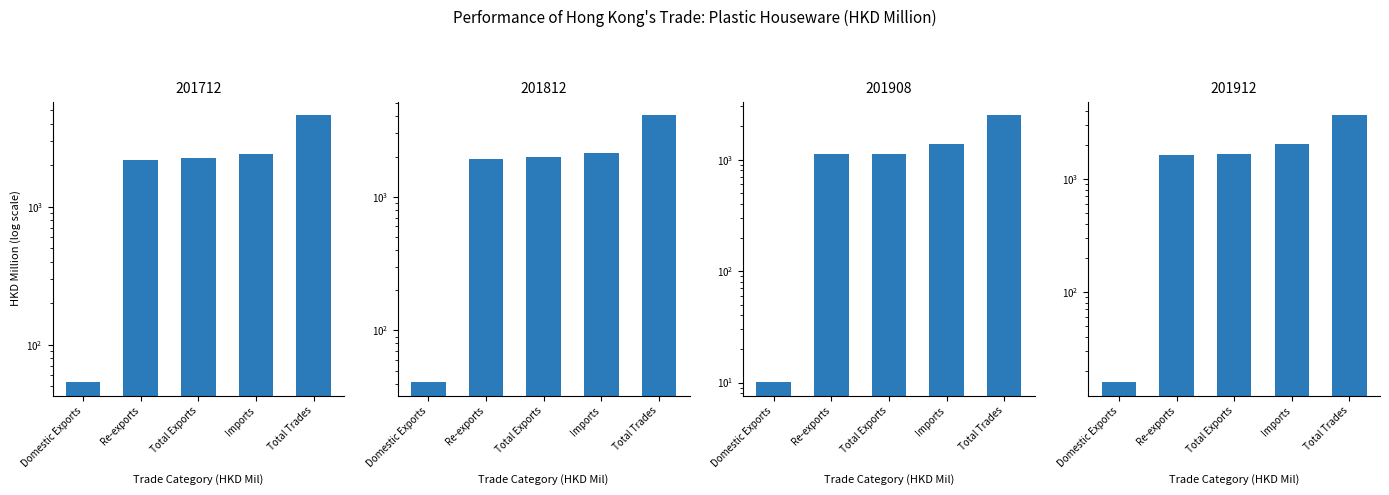

Which series has the largest total across all categories?

201712